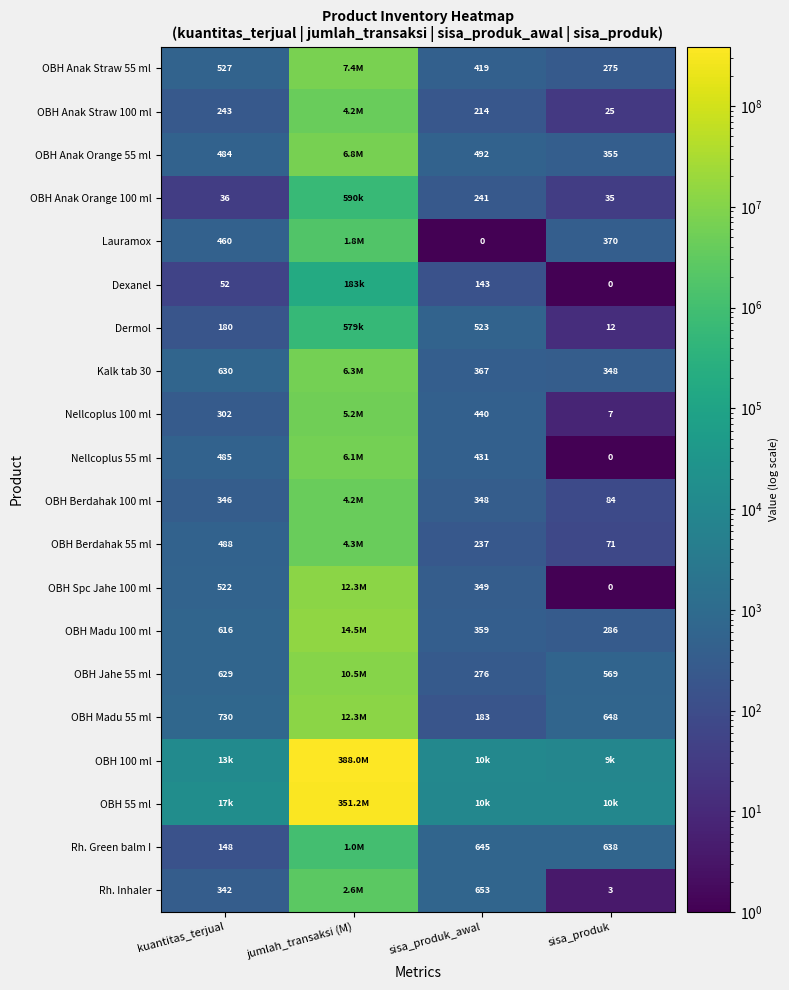

Which label corresponds to the largest value in the chart?

jumlah_transaksi (M)